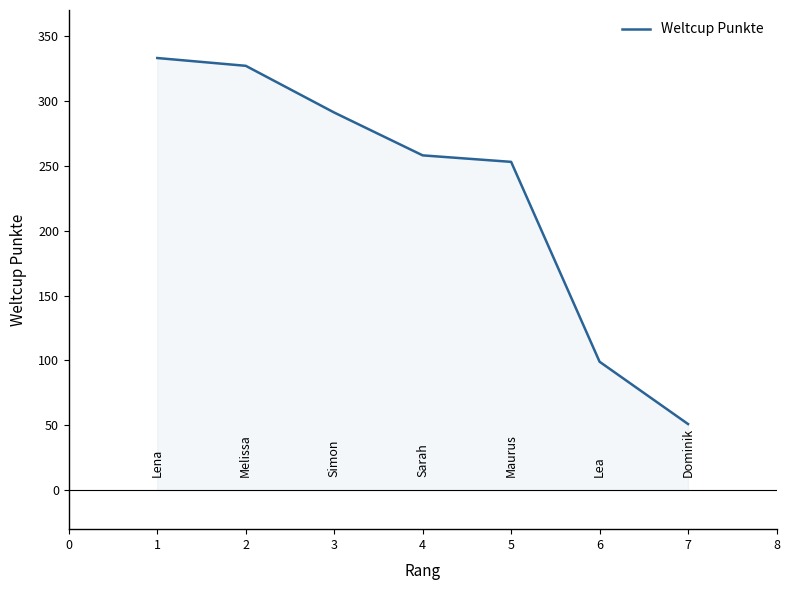

Approximately how many times larger is the value at 7 compared to 6?

0.5